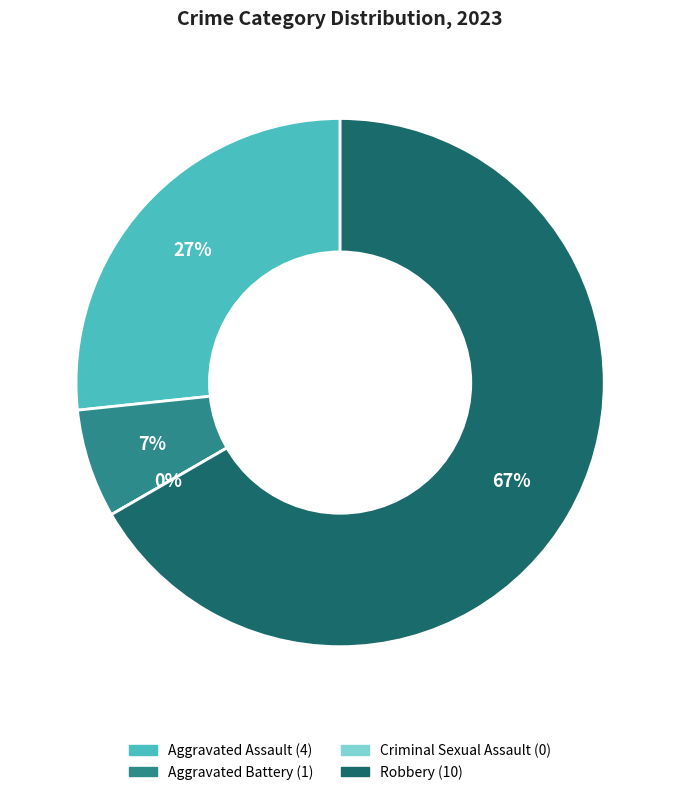

Which category accounts for the majority?

Robbery